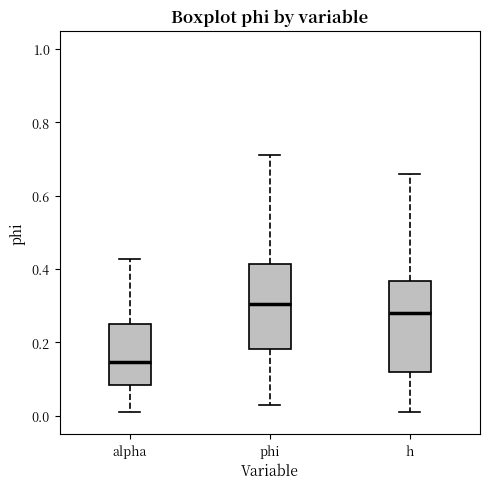

Reading left to right, read every box against the y-axis: the position of its median line, the range the box covers, and the ends of its whiskers. The values are not printed on the chart, so give them approximately, as read against the axis.

alpha: median 0.14, box 0.08 to 0.26, whiskers 0.00 to 0.42
phi: median 0.30, box 0.18 to 0.42, whiskers 0.04 to 0.72
h: median 0.28, box 0.12 to 0.36, whiskers 0.02 to 0.66